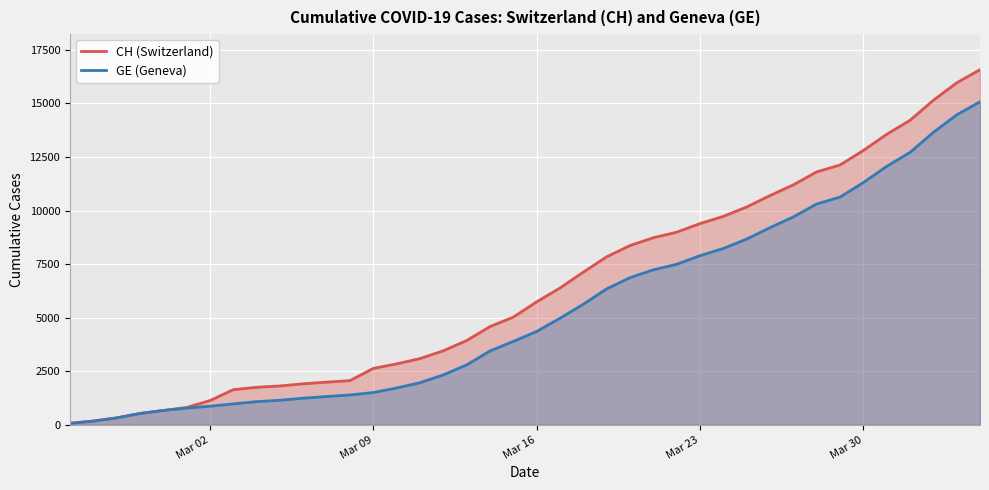

Which series has the largest total across all categories?

CH (Switzerland)